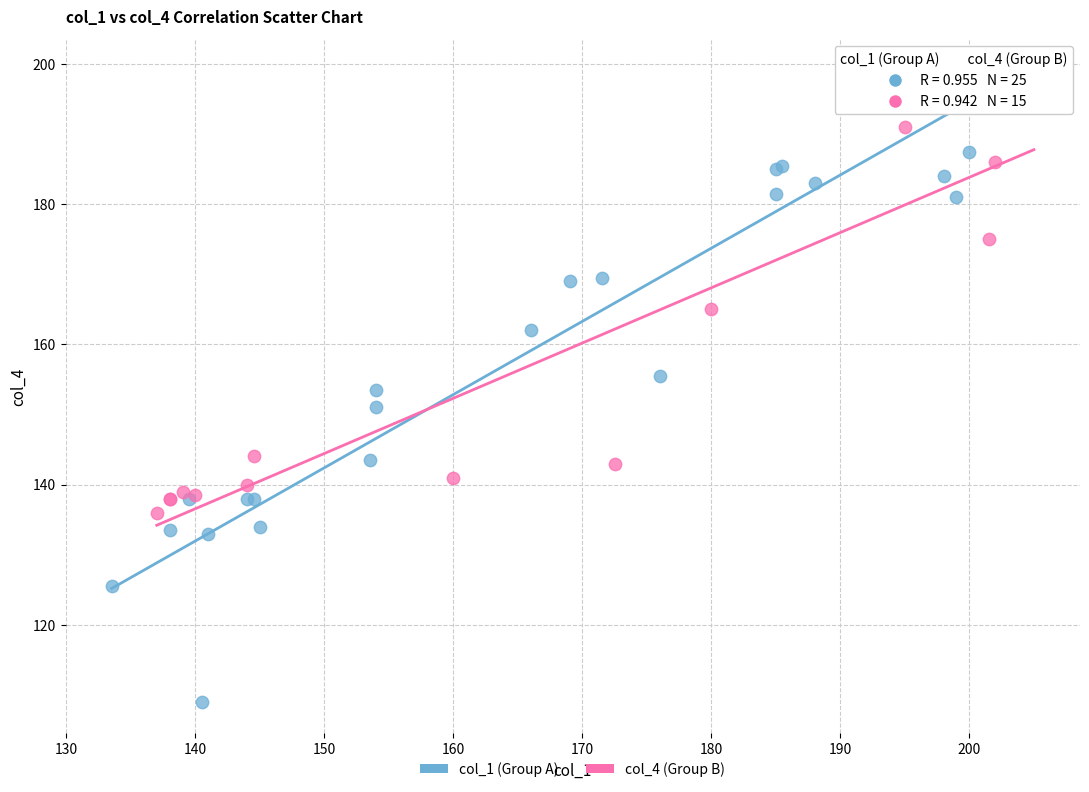

Which series reaches the maximum Y coordinate?

col_1 (Group A)